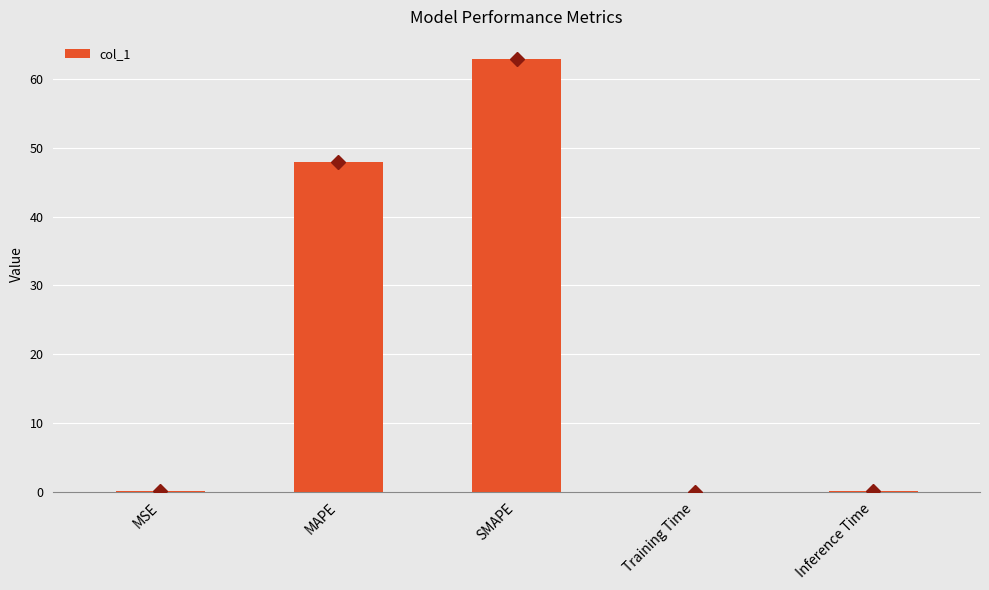

Are the bars grouped side by side (vs. stacked)?

No